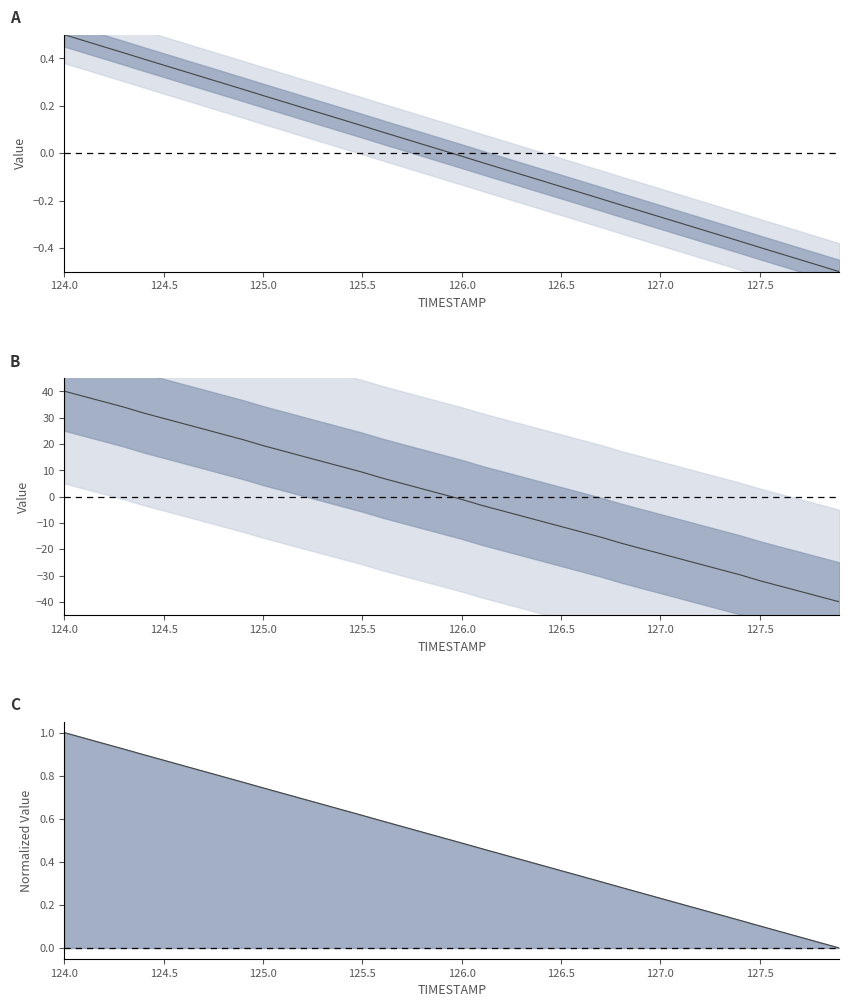

Reading left to right, what are all the values shown in this chart?

X (normalized): 0.5	0.5	0.4	0.4	0.4	0.4	0.3	0.3	0.3	0.3	0.2	0.2	0.2	0.2	0.1	0.1	0.1	0.1	0.0	0.0	-0.0	-0.0	-0.1	-0.1	-0.1	-0.1	-0.2	-0.2	-0.2	-0.2	-0.3	-0.3	-0.3	-0.3	-0.4	-0.4	-0.4	-0.4	-0.5	-0.5
X - Y diff: 40.1	38.1	36.1	34.0	31.8	29.8	27.7	25.7	23.7	21.7	19.4	17.4	15.4	13.4	11.3	9.3	7.1	5.0	3.0	1.0	-1.0	-3.3	-5.3	-7.3	-9.3	-11.3	-13.3	-15.3	-17.6	-19.6	-21.6	-23.6	-25.6	-27.7	-29.6	-31.9	-33.9	-35.9	-37.9	-39.9
X norm line: 1.0	1.0	0.9	0.9	0.9	0.9	0.8	0.8	0.8	0.8	0.7	0.7	0.7	0.7	0.6	0.6	0.6	0.6	0.5	0.5	0.5	0.5	0.4	0.4	0.4	0.4	0.3	0.3	0.3	0.3	0.2	0.2	0.2	0.2	0.1	0.1	0.1	0.1	0.0	0.0